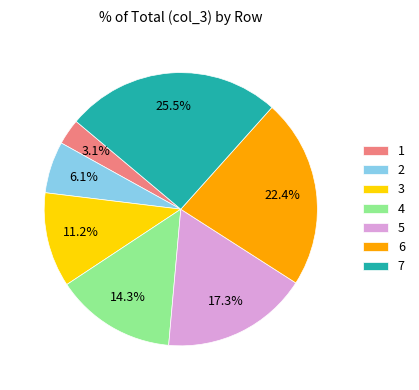

What is the smallest slice in the pie chart?

1